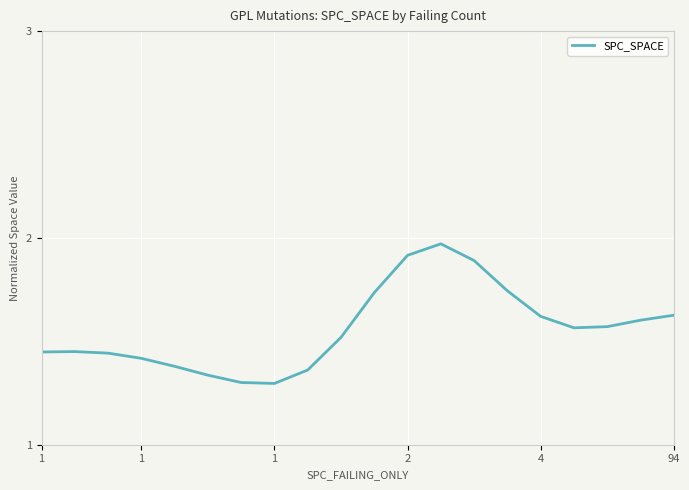

What is the difference between the maximum and minimum values?

0.7